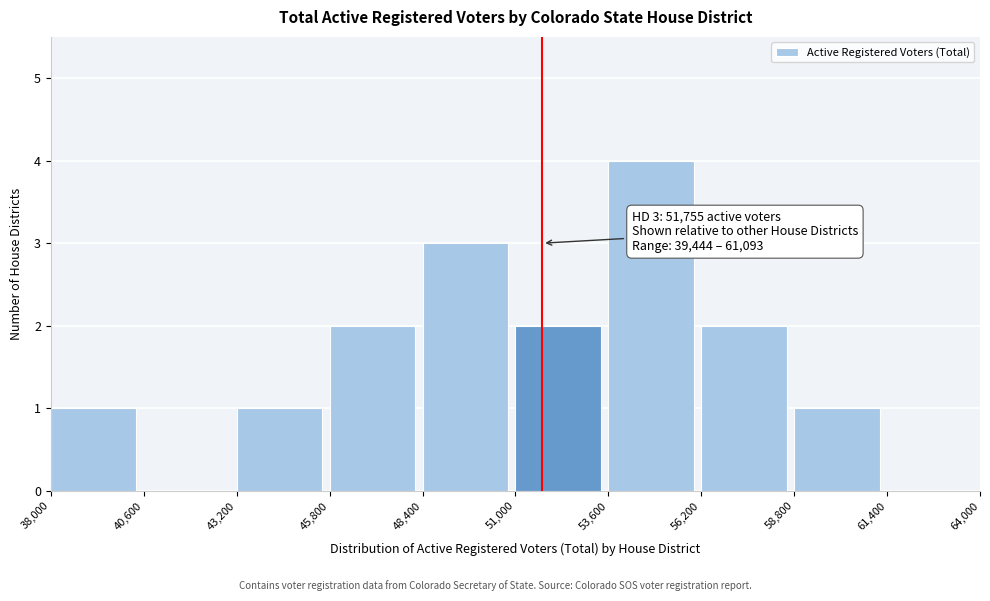

Over which range of the x-axis is the bar tallest?

53,600 to 56,200